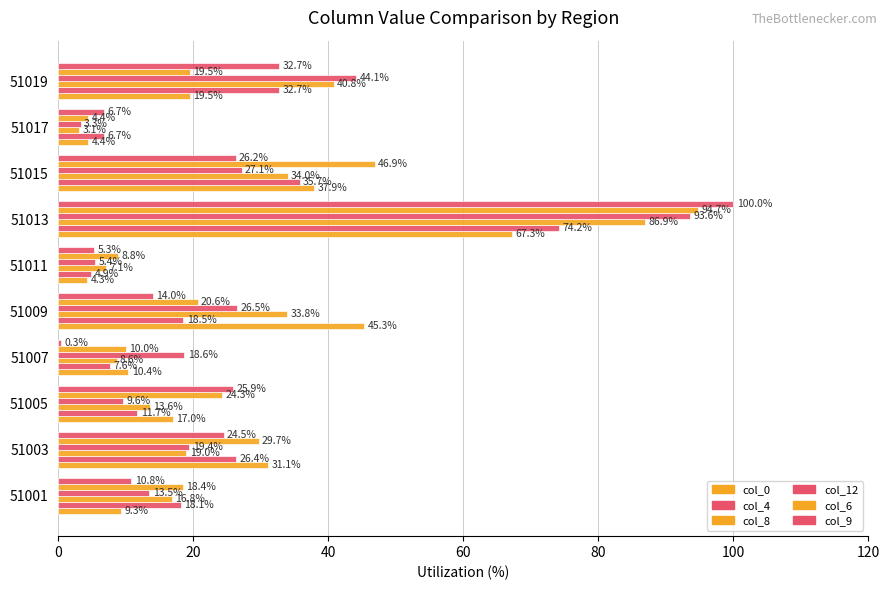

Rank the series by their maximum value, from highest to lowest.

col_9, col_6, col_12, col_8, col_4, col_0